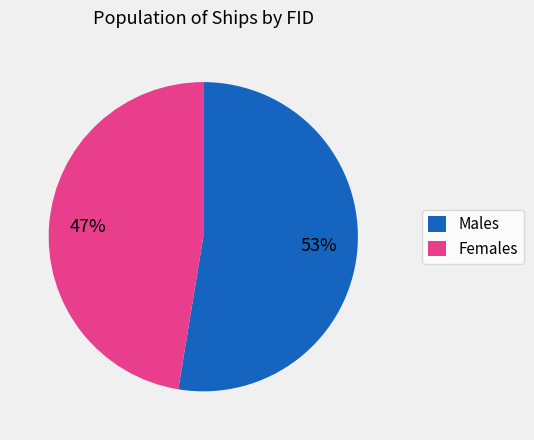

To the nearest percent, what is the average slice percentage?

50%